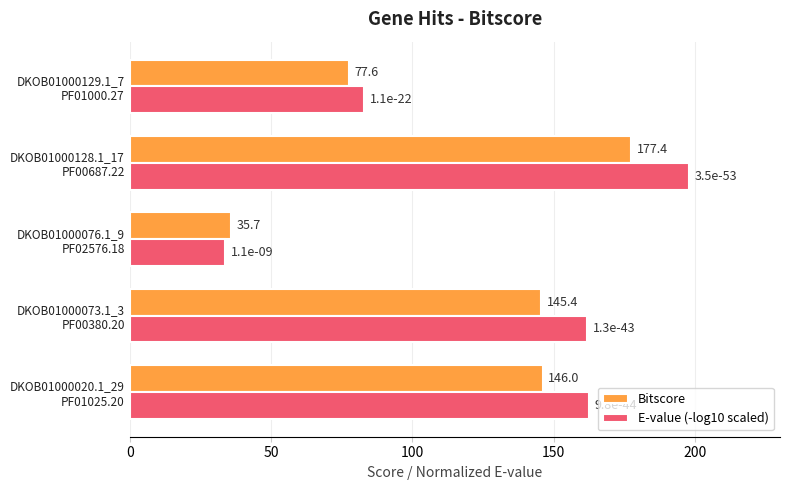

At which category is the sum across all series the highest?

DKOB01000128.1_17
PF00687.22